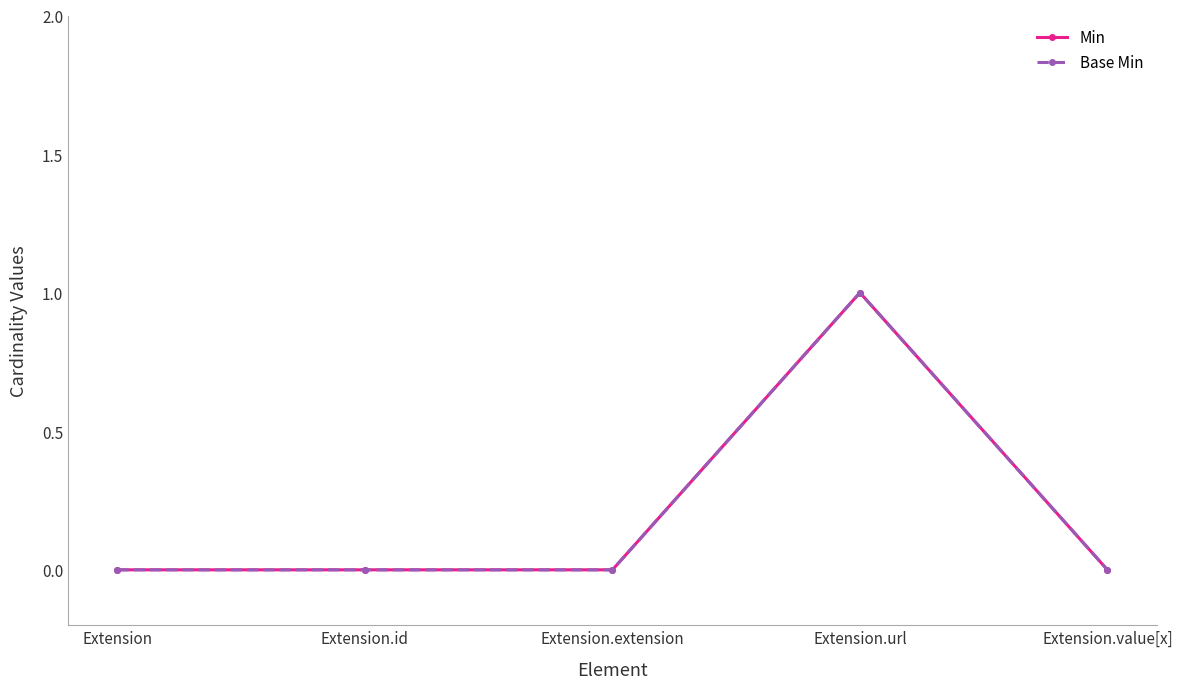

Is this an area chart (filled region under the line)?

No